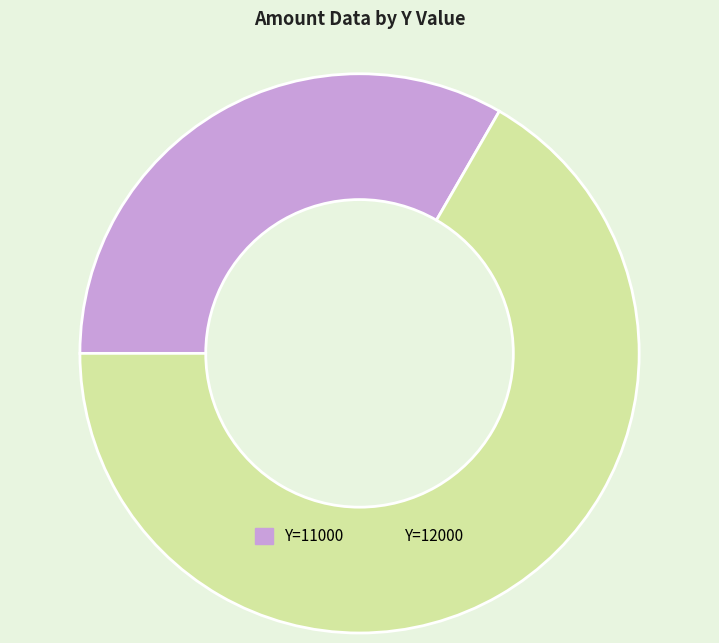

Is there a majority slice in this chart?

Yes